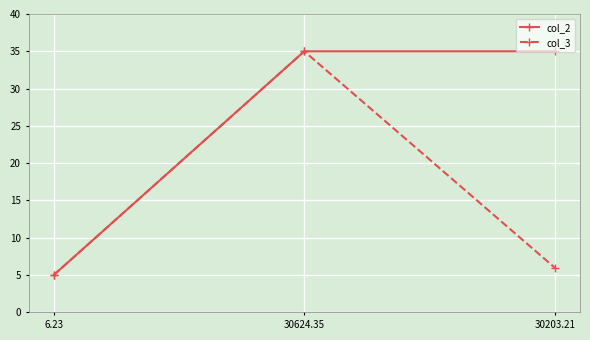

What is the total value across all series at 30624.35?

70.0